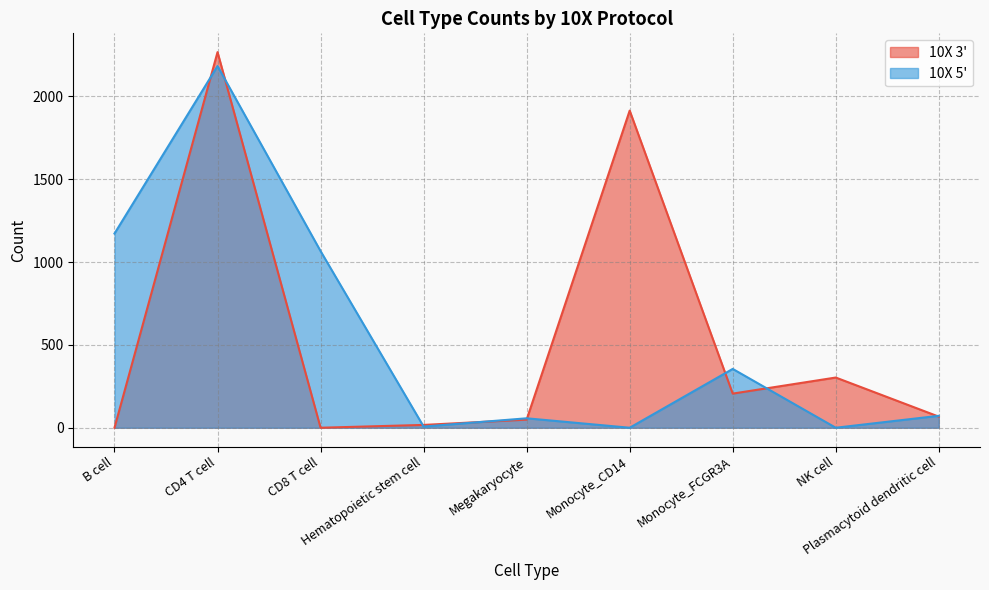

Reading left to right, list all the values displayed in this chart.

10X 3': B cell=0	CD4 T cell=2267	CD8 T cell=0	Hematopoietic stem cell=17	Megakaryocyte=49	Monocyte_CD14=1914	Monocyte_FCGR3A=206	NK cell=303	Plasmacytoid dendritic cell=67
10X 5': B cell=1172	CD4 T cell=2183	CD8 T cell=1066	Hematopoietic stem cell=7	Megakaryocyte=57	Monocyte_CD14=0	Monocyte_FCGR3A=355	NK cell=0	Plasmacytoid dendritic cell=72